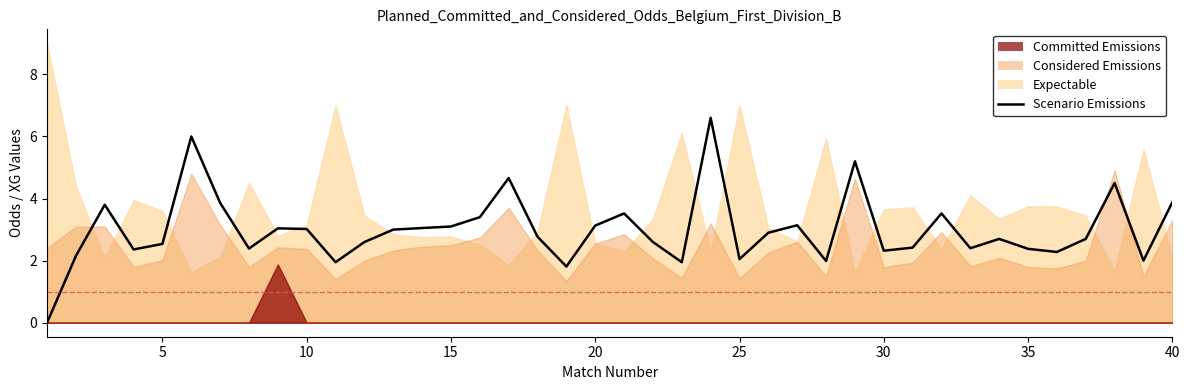

How many data points are less than 2?

5